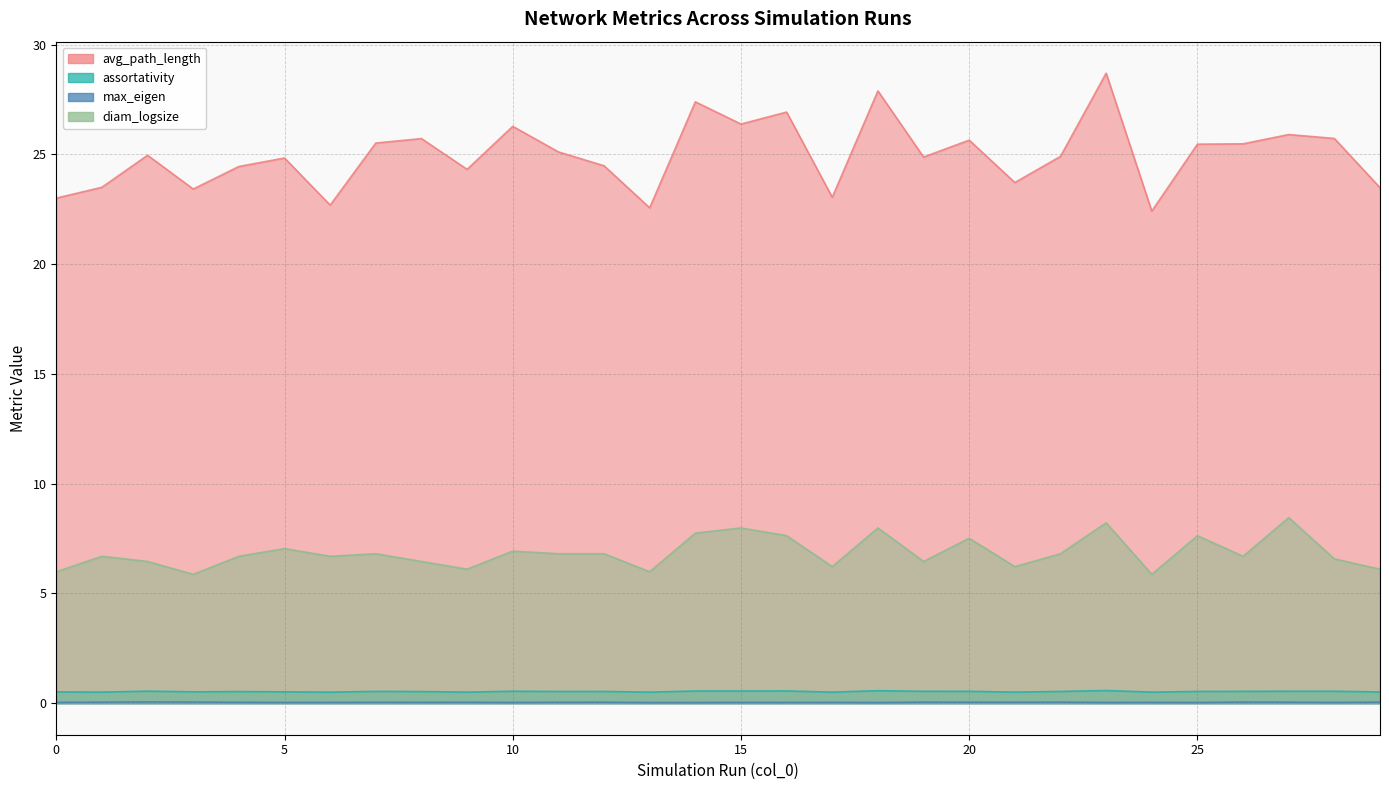

Which has a higher value, 0 or 2?

2